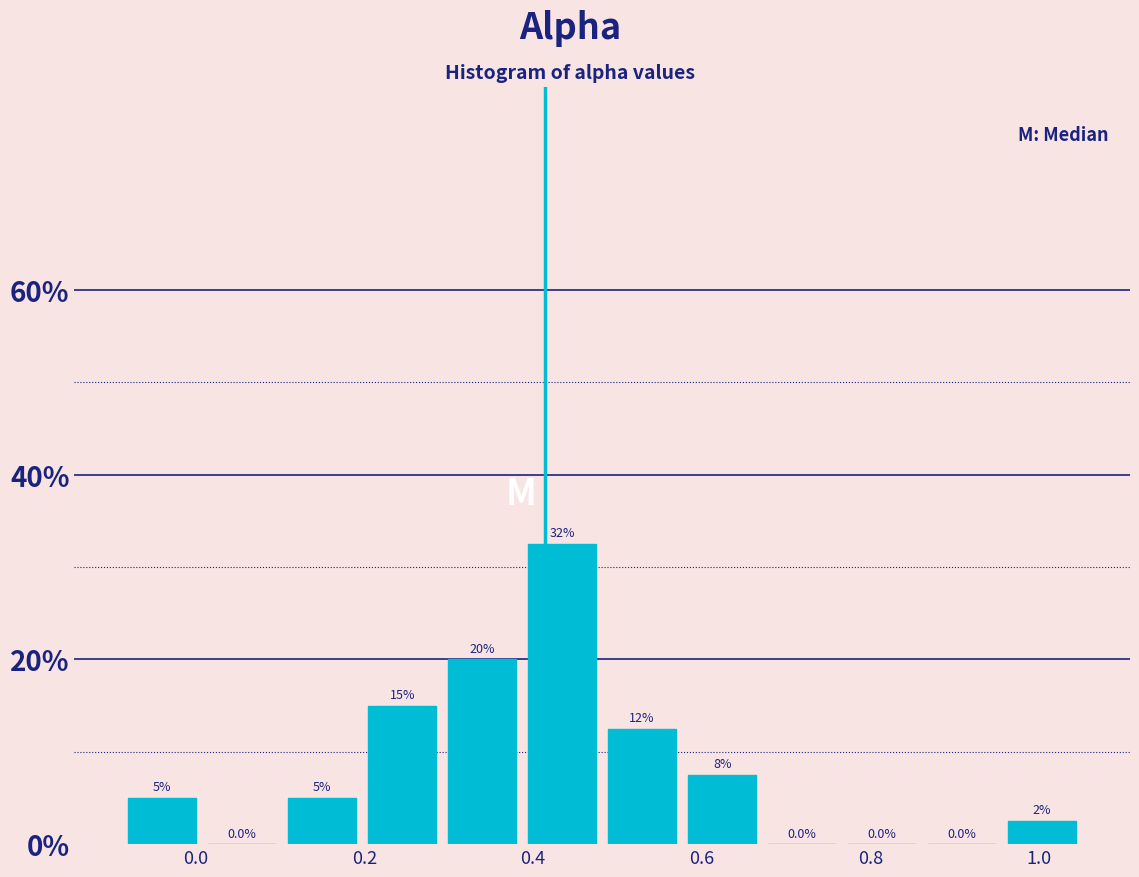

Over which range of the x-axis is the bar tallest?

0.38 to 0.48